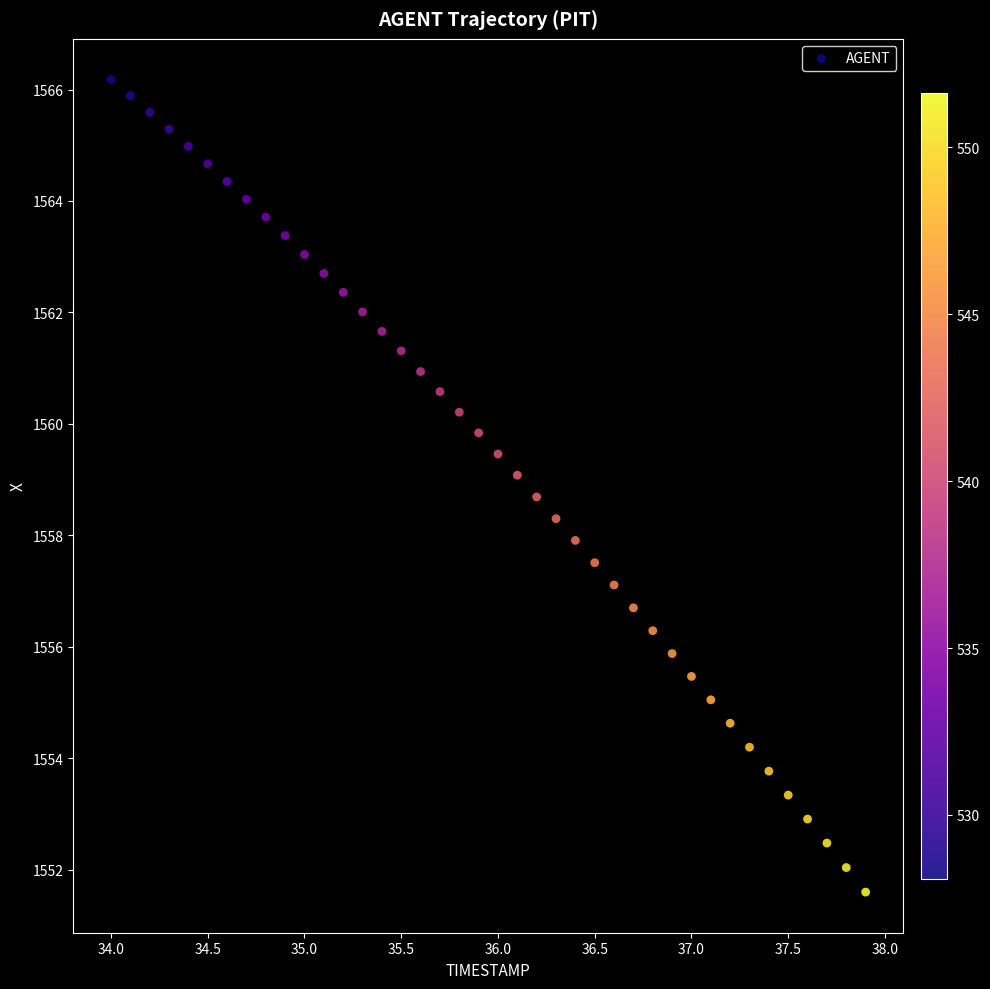

What is the range of Y values (max minus min)?

14.6